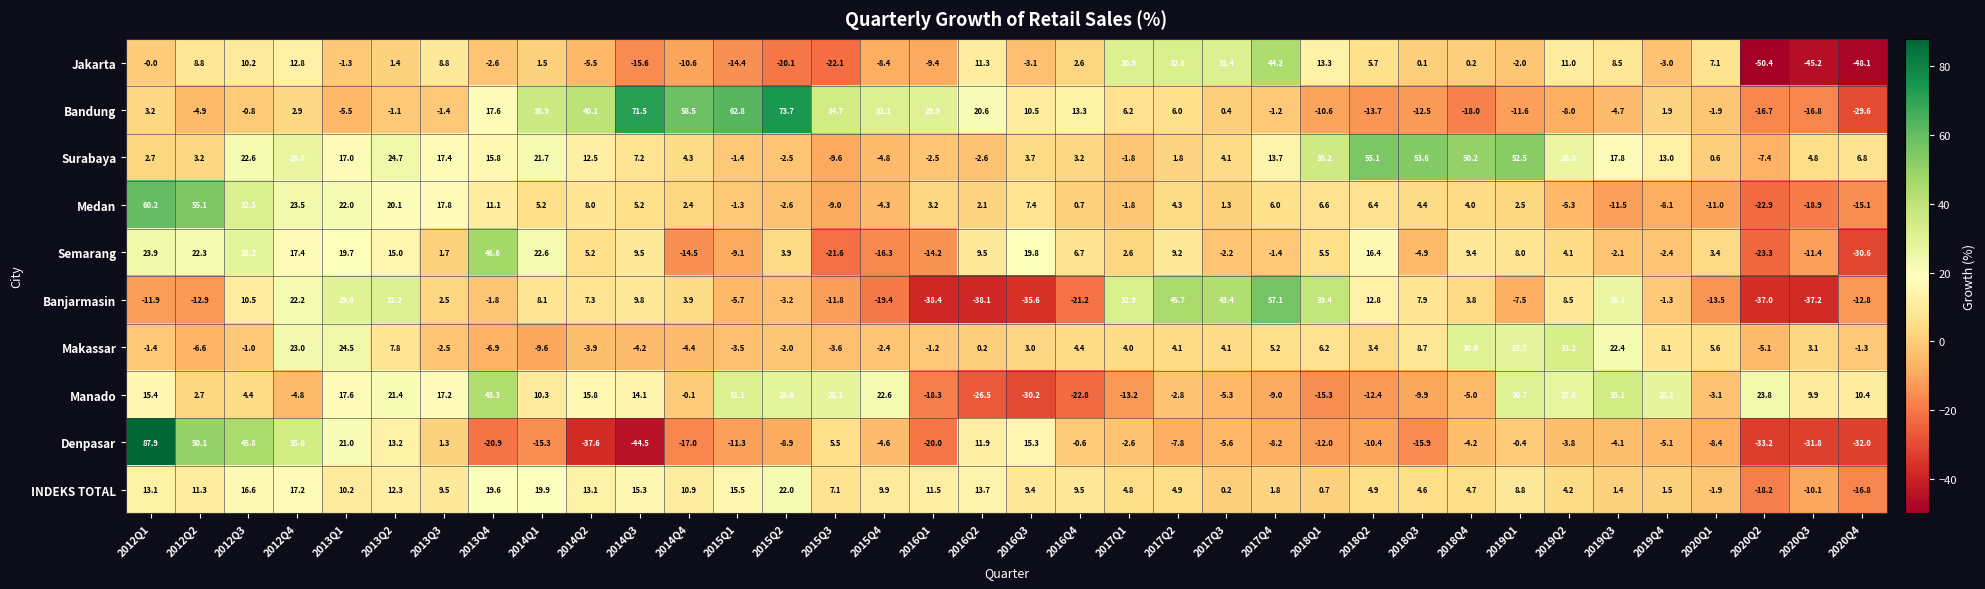

What is the sum of the Denpasar values at 2015Q4 and 2016Q1?

-24.6